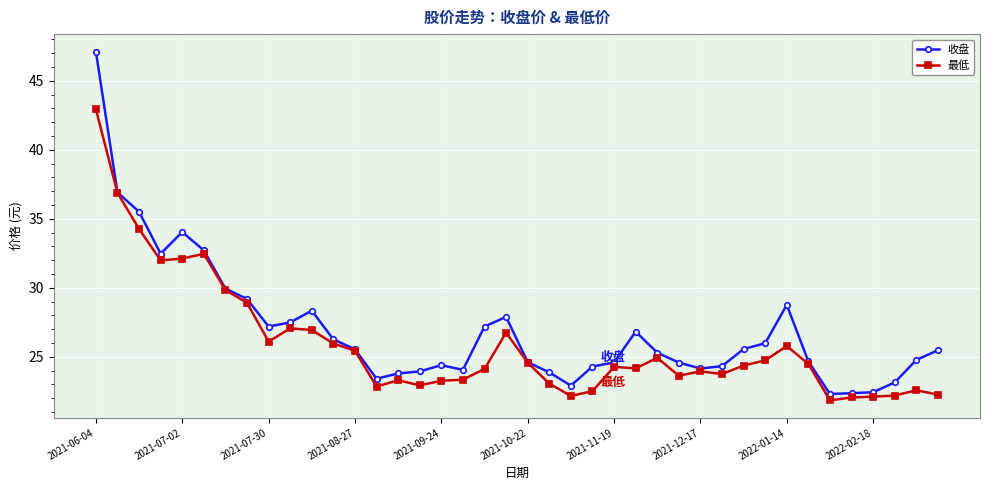

What is the lowest value of the 最低 series?

21.8